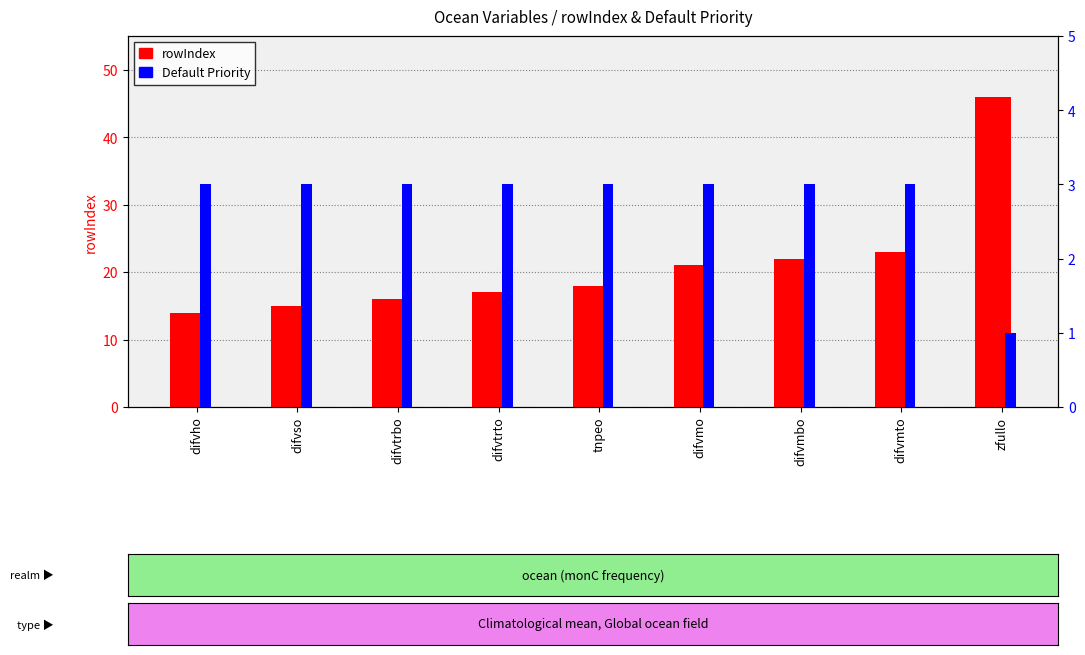

What is the minimum value shown in the chart?

1